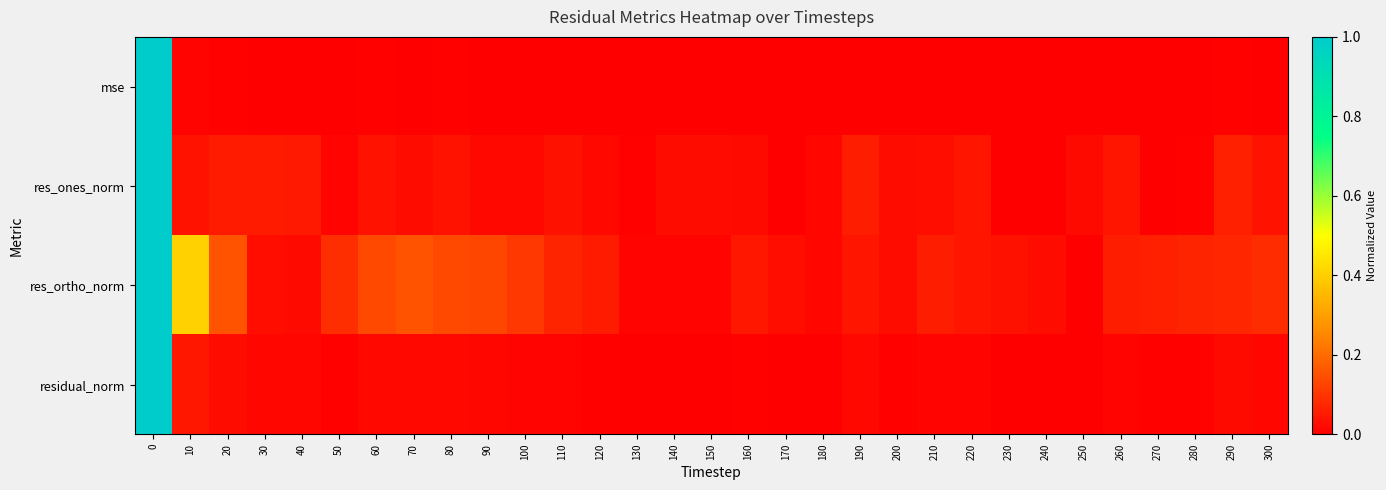

Reading left to right, transcribe all the data shown in this chart.

mse: 0=1.0	10=0.0	20=0.0	30=0.0	40=0.0	50=0.0	60=0.0	70=0.0	80=0.0	90=0.0	100=0.0	110=0.0	120=0.0	130=0.0	140=0.0	150=0.0	160=0.0	170=0.0	180=0.0	190=0.0	200=0.0	210=0.0	220=0.0	230=0.0	240=0.0	250=0.0	260=0.0	270=0.0	280=0.0	290=0.0	300=0.0
res_ones_norm: 0=1.0	10=0.0	20=0.1	30=0.1	40=0.0	50=0.0	60=0.0	70=0.0	80=0.0	90=0.0	100=0.0	110=0.0	120=0.0	130=0.0	140=0.0	150=0.0	160=0.0	170=0.0	180=0.0	190=0.1	200=0.0	210=0.0	220=0.0	230=0.0	240=0.0	250=0.0	260=0.0	270=0.0	280=0.0	290=0.1	300=0.0
res_ortho_norm: 0=1.0	10=0.4	20=0.2	30=0.0	40=0.0	50=0.1	60=0.1	70=0.2	80=0.1	90=0.1	100=0.1	110=0.1	120=0.1	130=0.0	140=0.0	150=0.0	160=0.0	170=0.0	180=0.0	190=0.0	200=0.0	210=0.1	220=0.0	230=0.0	240=0.0	250=0.0	260=0.1	270=0.1	280=0.1	290=0.1	300=0.1
residual_norm: 0=1.0	10=0.0	20=0.0	30=0.0	40=0.0	50=0.0	60=0.0	70=0.0	80=0.0	90=0.0	100=0.0	110=0.0	120=0.0	130=0.0	140=0.0	150=0.0	160=0.0	170=0.0	180=0.0	190=0.0	200=0.0	210=0.0	220=0.0	230=0.0	240=0.0	250=0.0	260=0.0	270=0.0	280=0.0	290=0.0	300=0.0